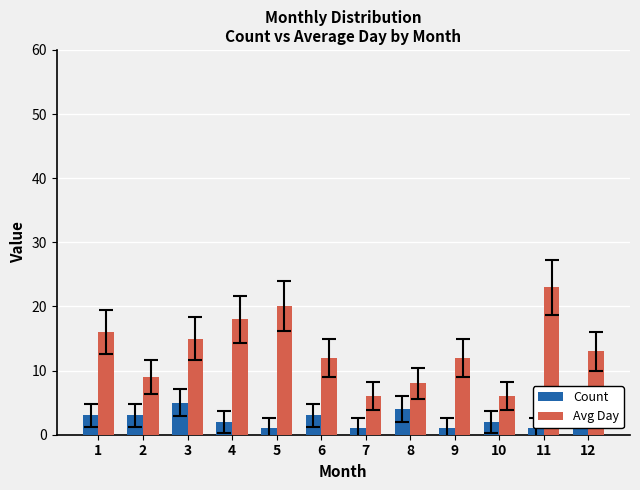

What is the difference between the highest and lowest values at 11?

22